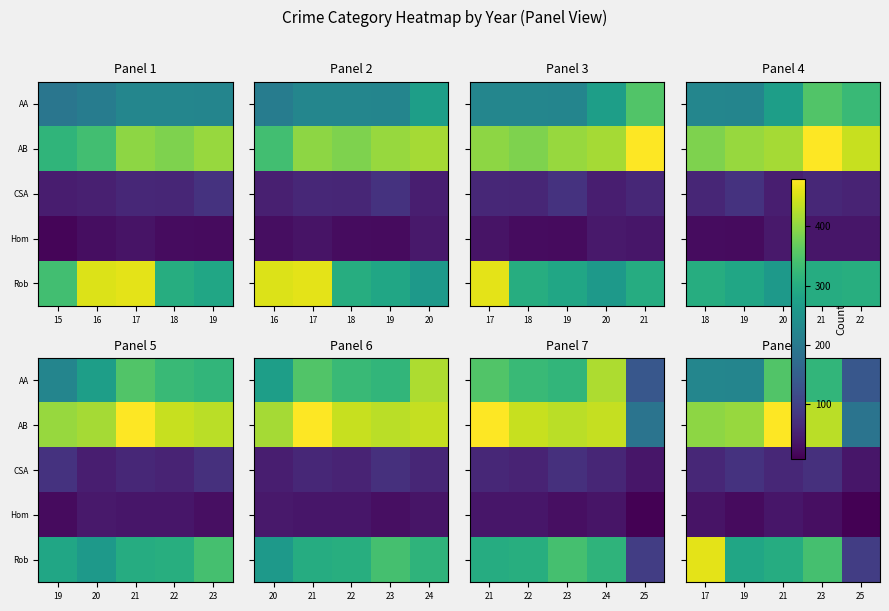

What is the average value of the AB series?

381